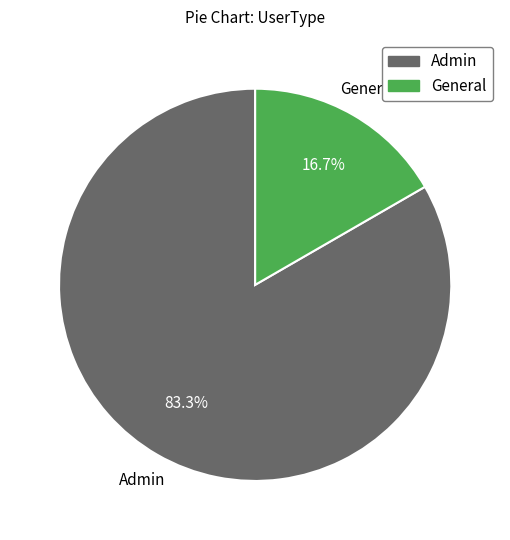

Is it true that General is 17% of the pie?

True